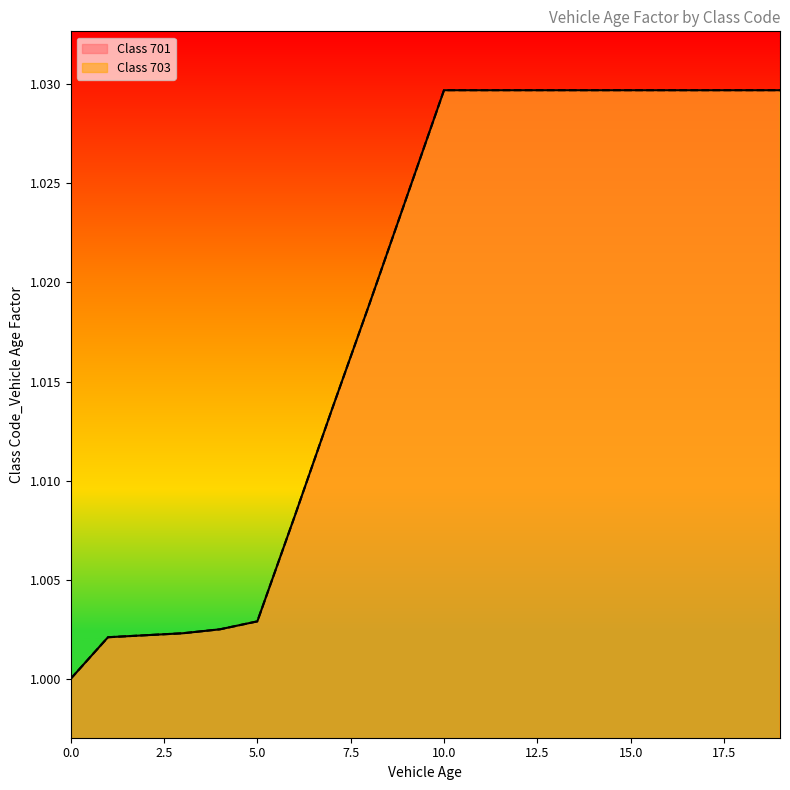

What is the value of the Class 701 point at the 11th from the left?

1.0